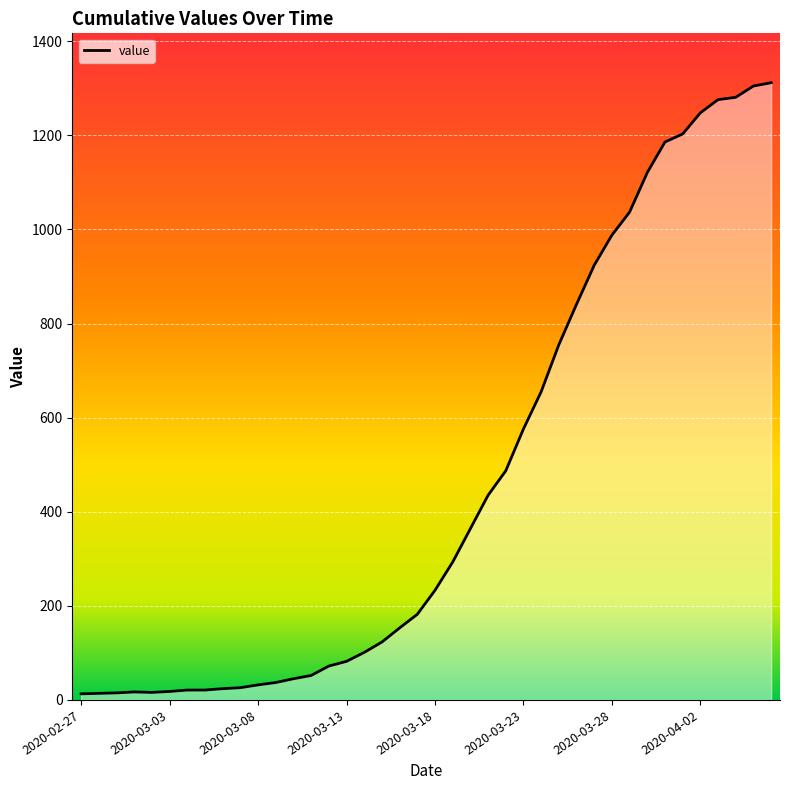

What is the greatest value displayed?

1312